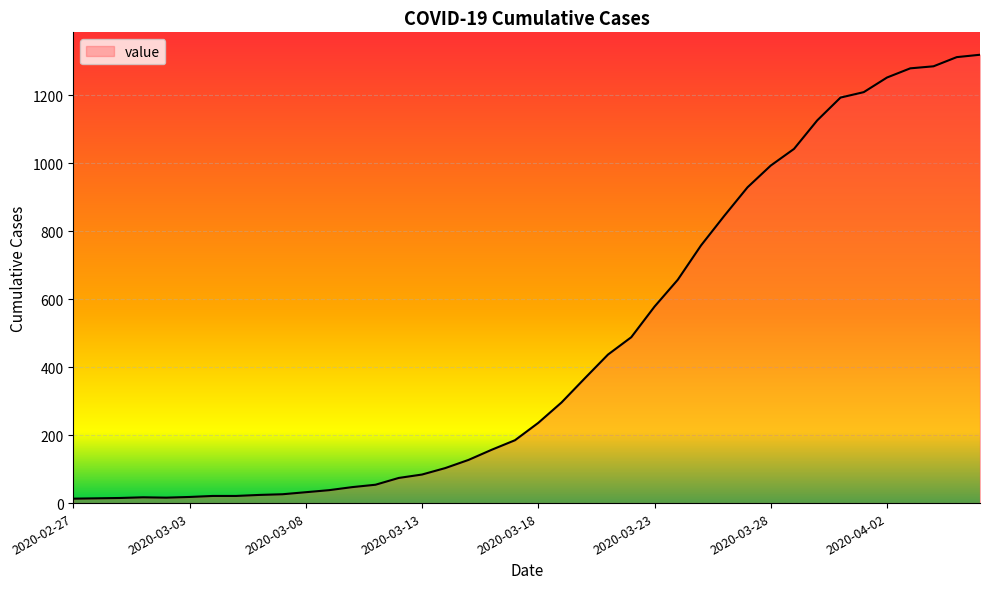

What is the greatest value displayed?

1319